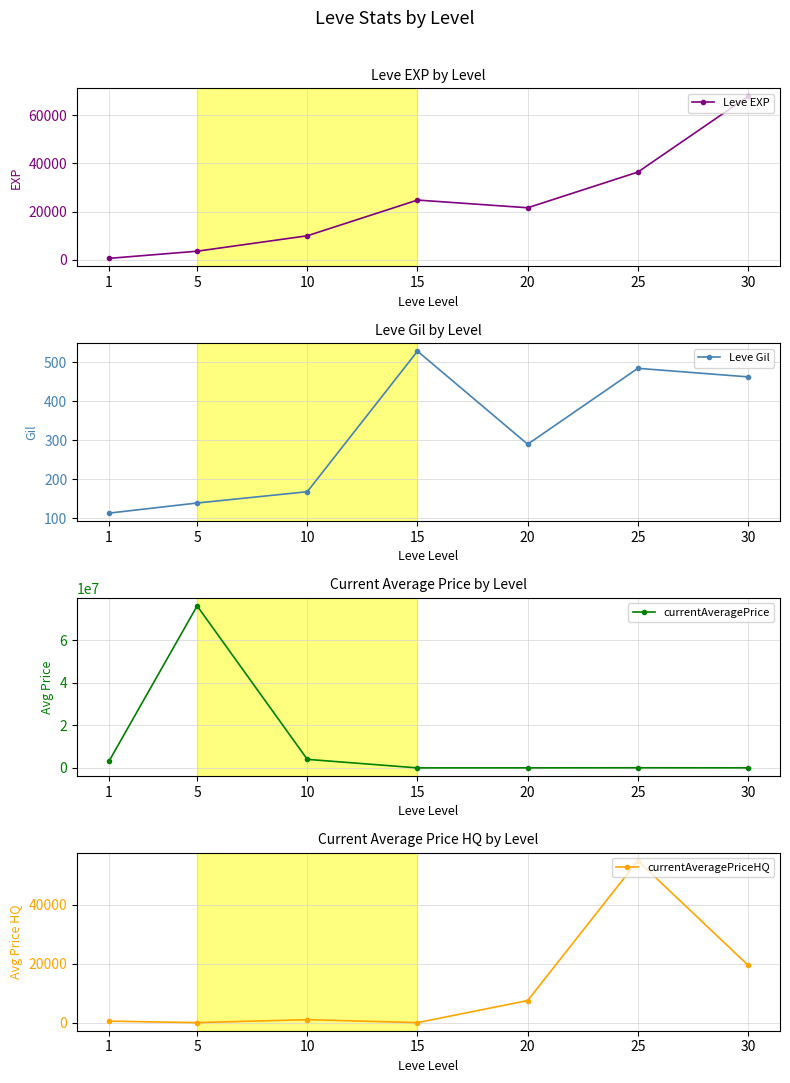

Rank the series by their maximum value, from highest to lowest.

currentAveragePrice, Leve EXP, currentAveragePriceHQ, Leve Gil